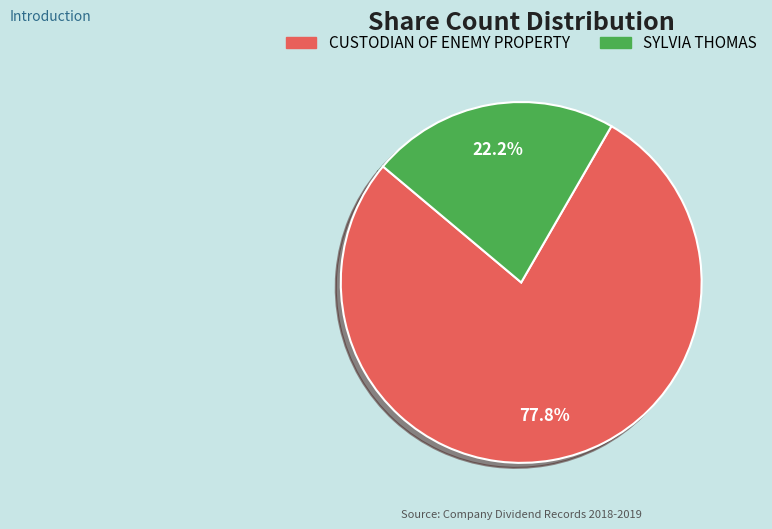

Is there any slice that represents more than half of the pie?

Yes